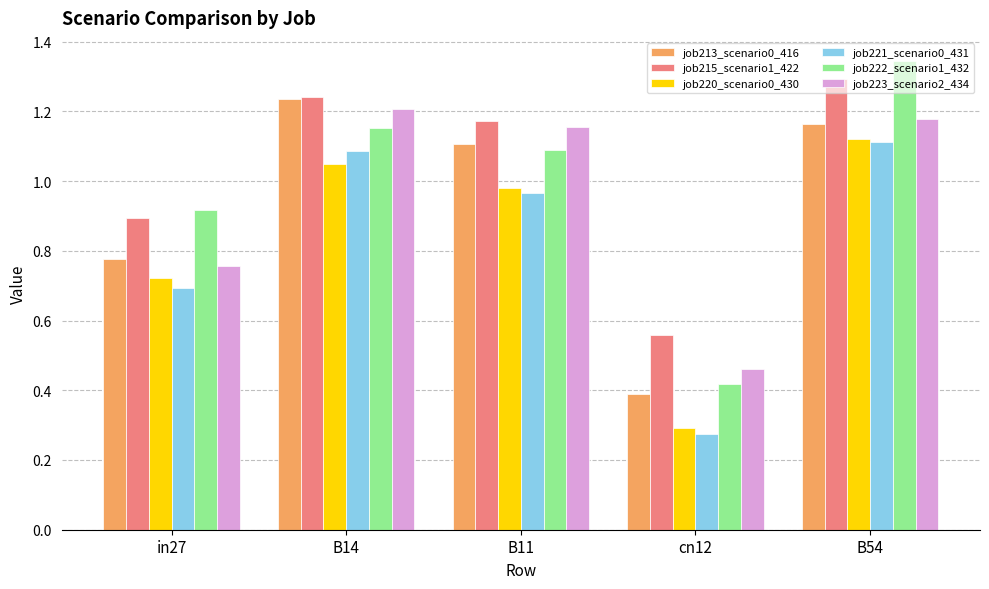

Which category has the highest value in the job220_scenario0_430 series?

B54